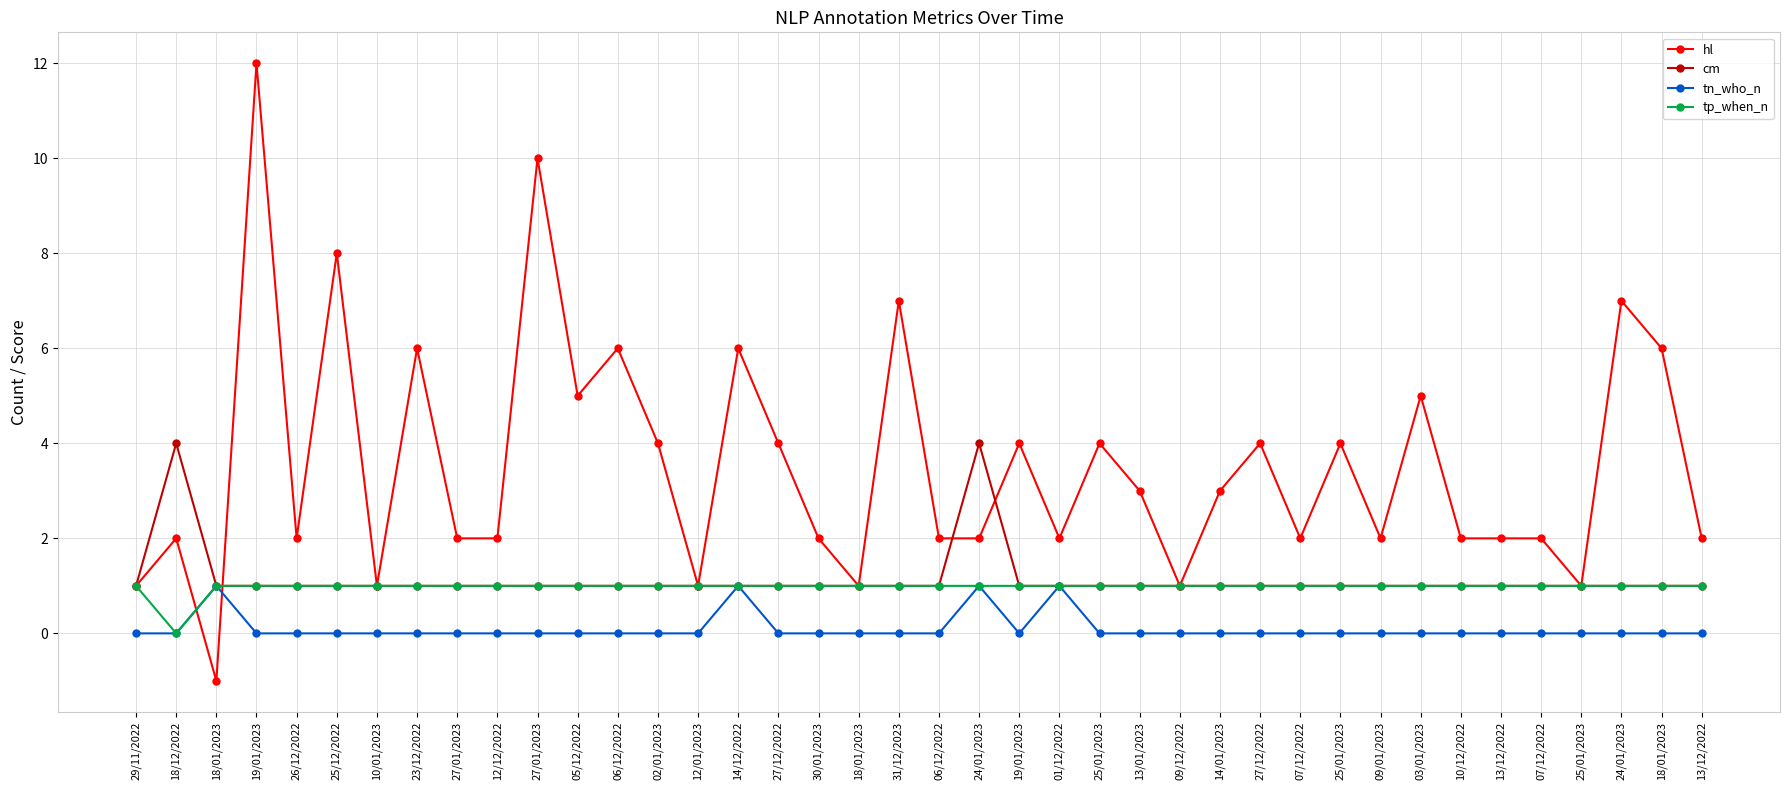

What is the sum of the cm values at 06/12/2022 and 05/12/2022?

2